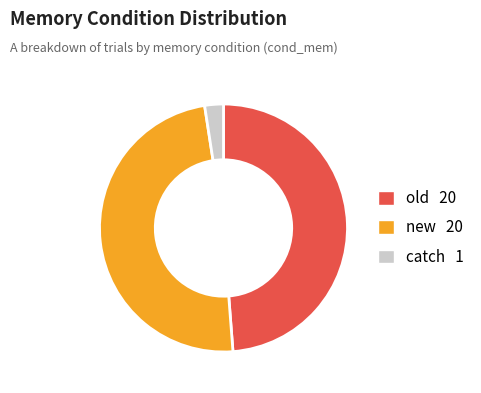

Approximately how many times larger is the value at old compared to new?

1.0